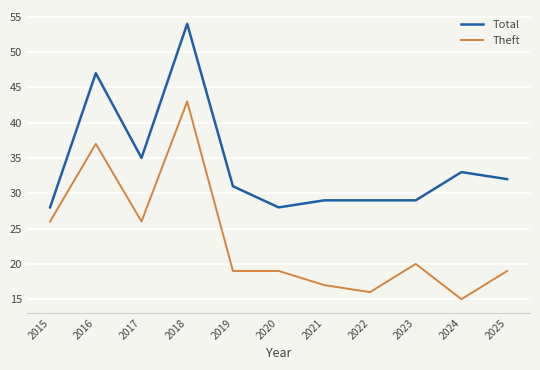

Which category has the lowest value in the Theft series?

2024